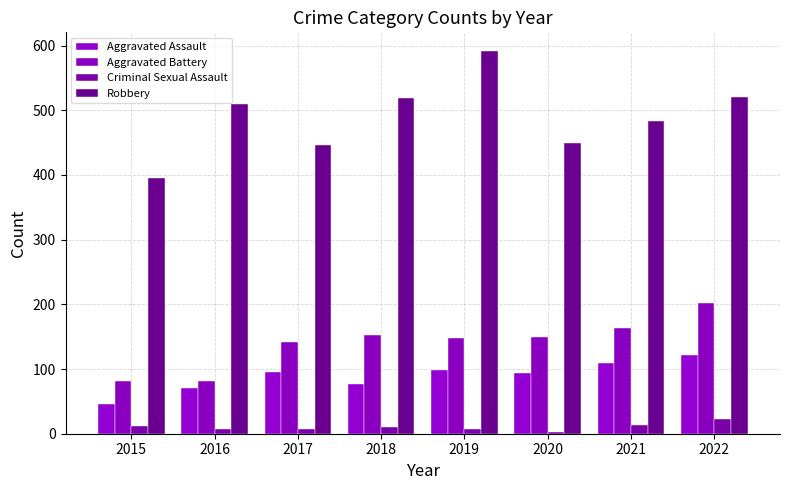

Reading right to left, transcribe all the data shown in this chart.

Aggravated Assault: 2022=121	2021=110	2020=94	2019=98	2018=77	2017=95	2016=71	2015=46
Aggravated Battery: 2022=202	2021=163	2020=150	2019=148	2018=152	2017=142	2016=82	2015=82
Criminal Sexual Assault: 2022=22	2021=14	2020=3	2019=8	2018=11	2017=8	2016=8	2015=12
Robbery: 2022=520	2021=484	2020=450	2019=591	2018=519	2017=446	2016=510	2015=395